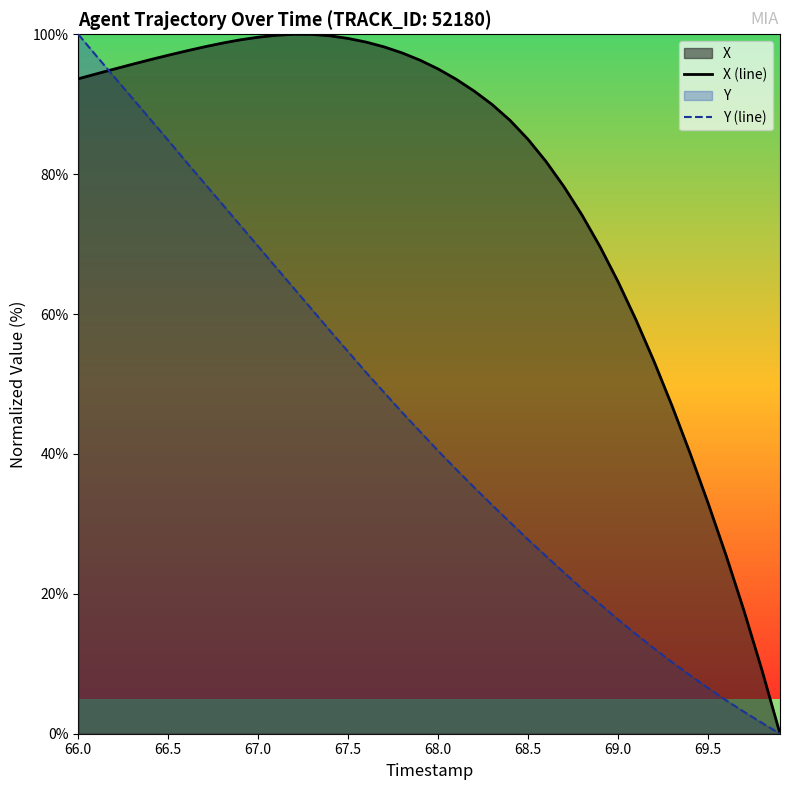

List the series in order of their overall mean, highest first.

X (line), Y (line)